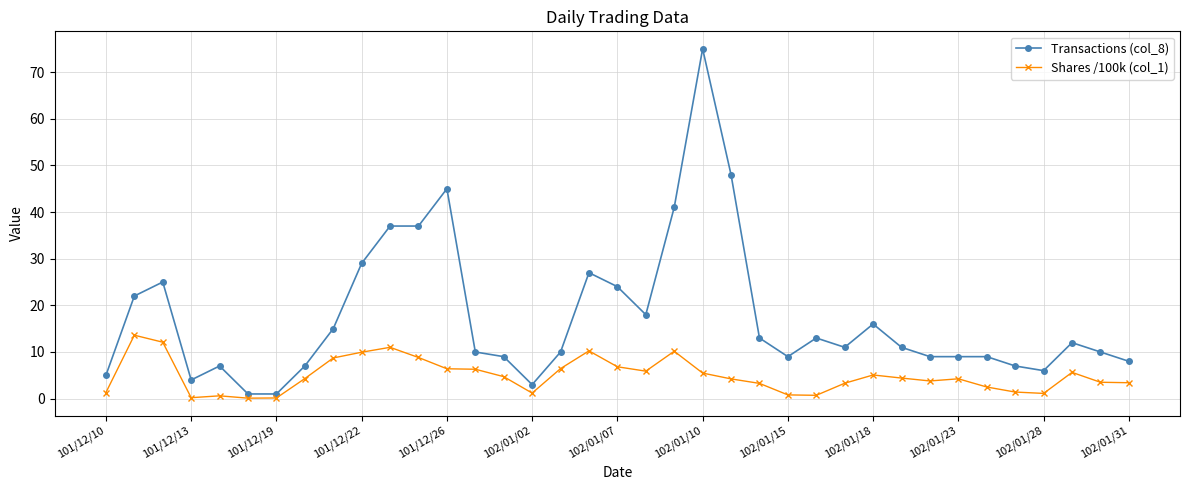

True or false: Transactions (col_8) has more than 1 points higher than both neighbors.

True